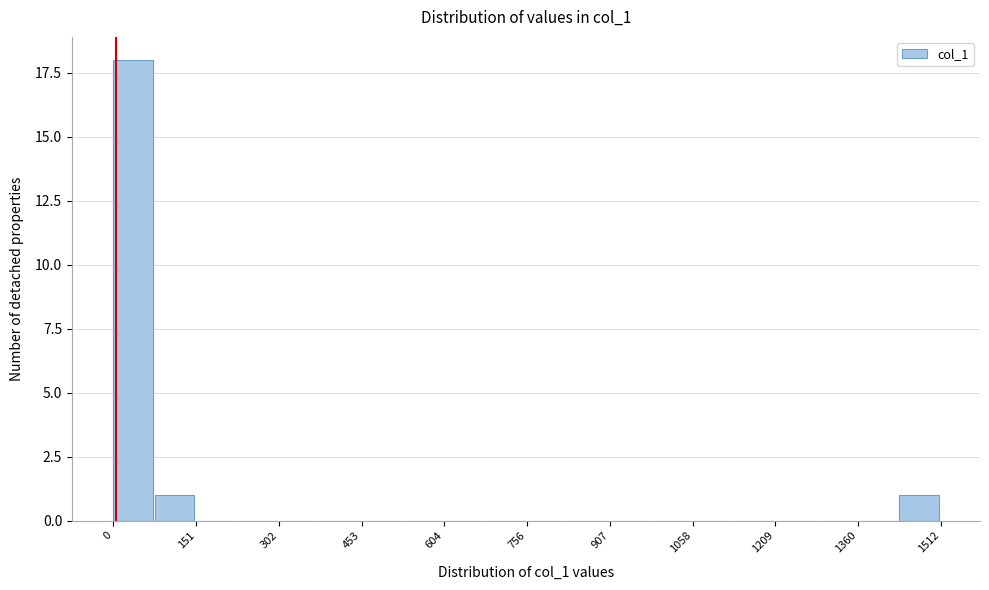

Read against the x-axis, roughly where is the centre of the tallest bar?

40